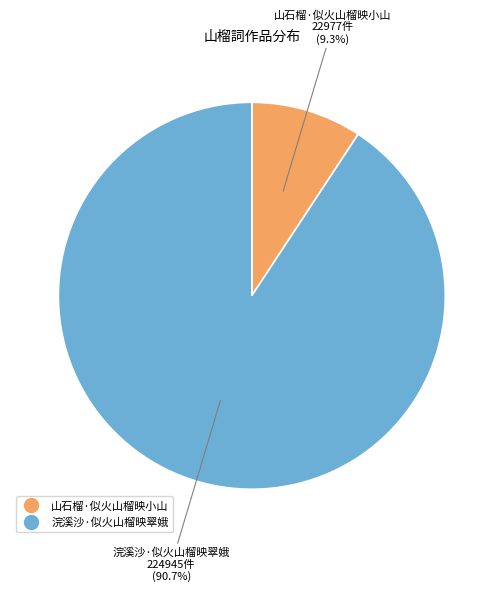

What is the ratio of the value at 浣溪沙·似火山榴映翠娥 to the value at 山石榴·似火山榴映小山?

9.8